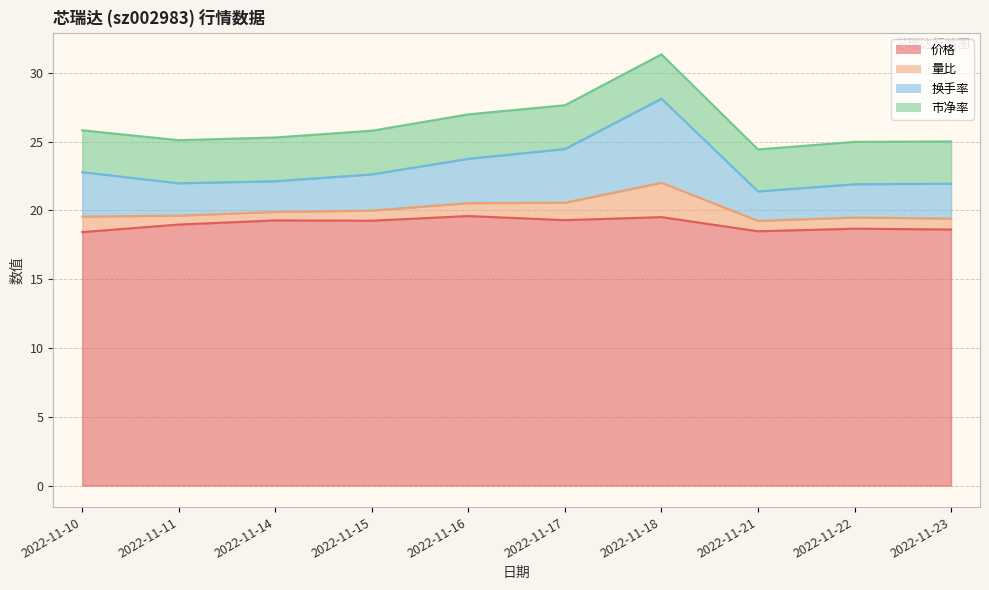

At which label does 换手率 reach its minimum?

2022-11-21